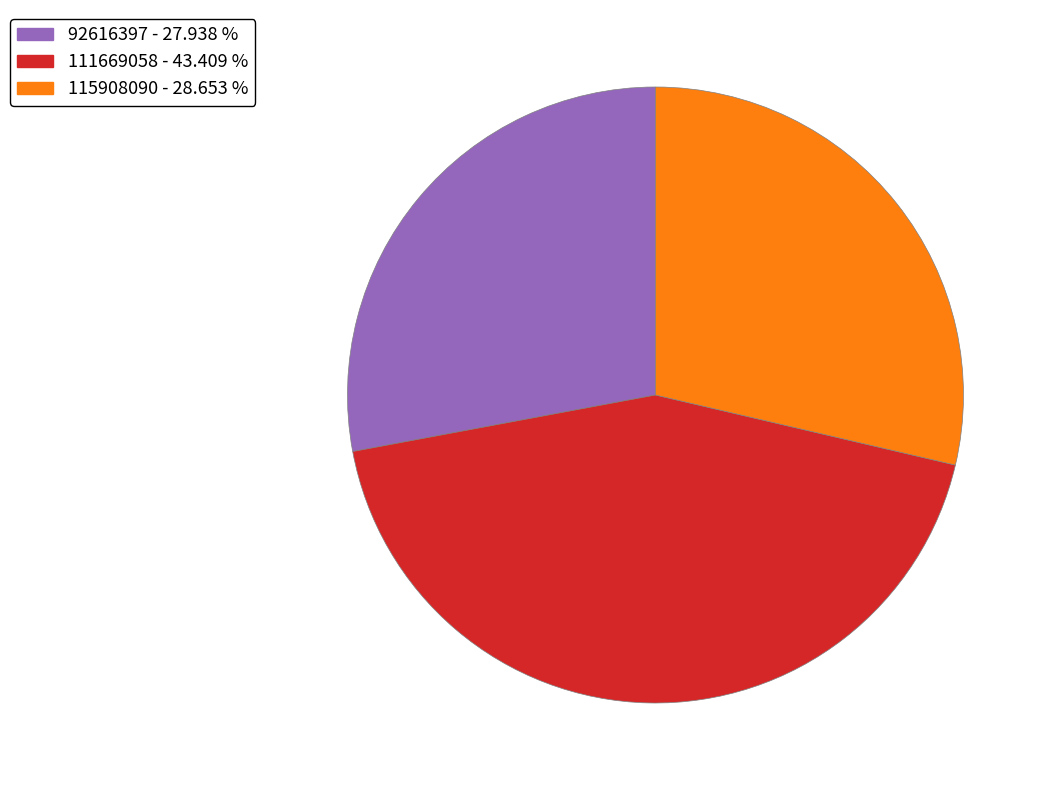

Combined, do 115908090 and 92616397 account for over 50%?

Yes